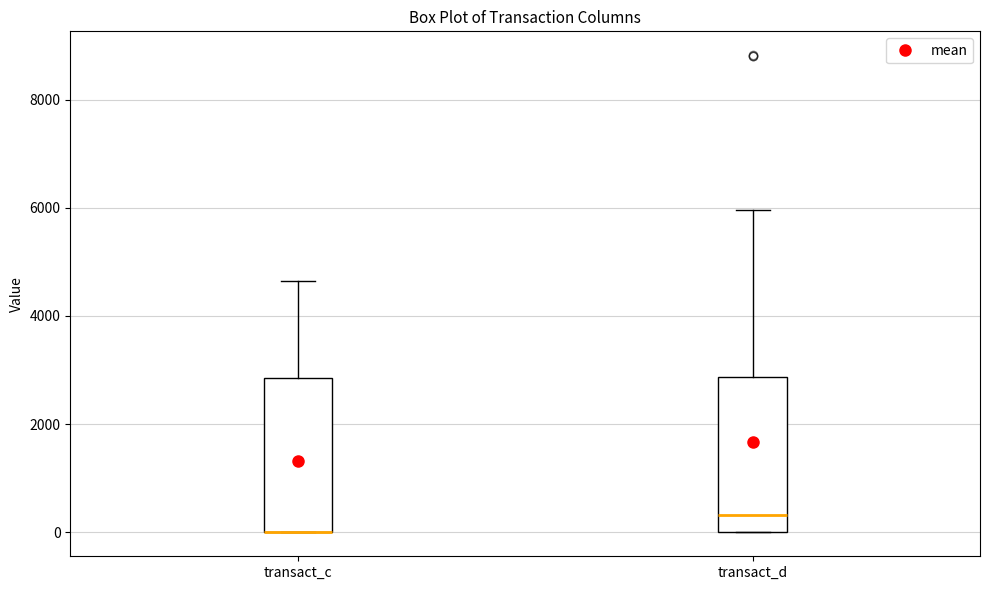

Reading left to right, read every box against the y-axis: the position of its median line, the range the box covers, and the ends of its whiskers. The values are not printed on the chart, so give them approximately, as read against the axis.

transact_c: median 0 (drawn on the box's lower edge), box 0 to 2800, whiskers 0 to 4600
transact_d: median 400, box 0 to 2800, whiskers 0 to 6000